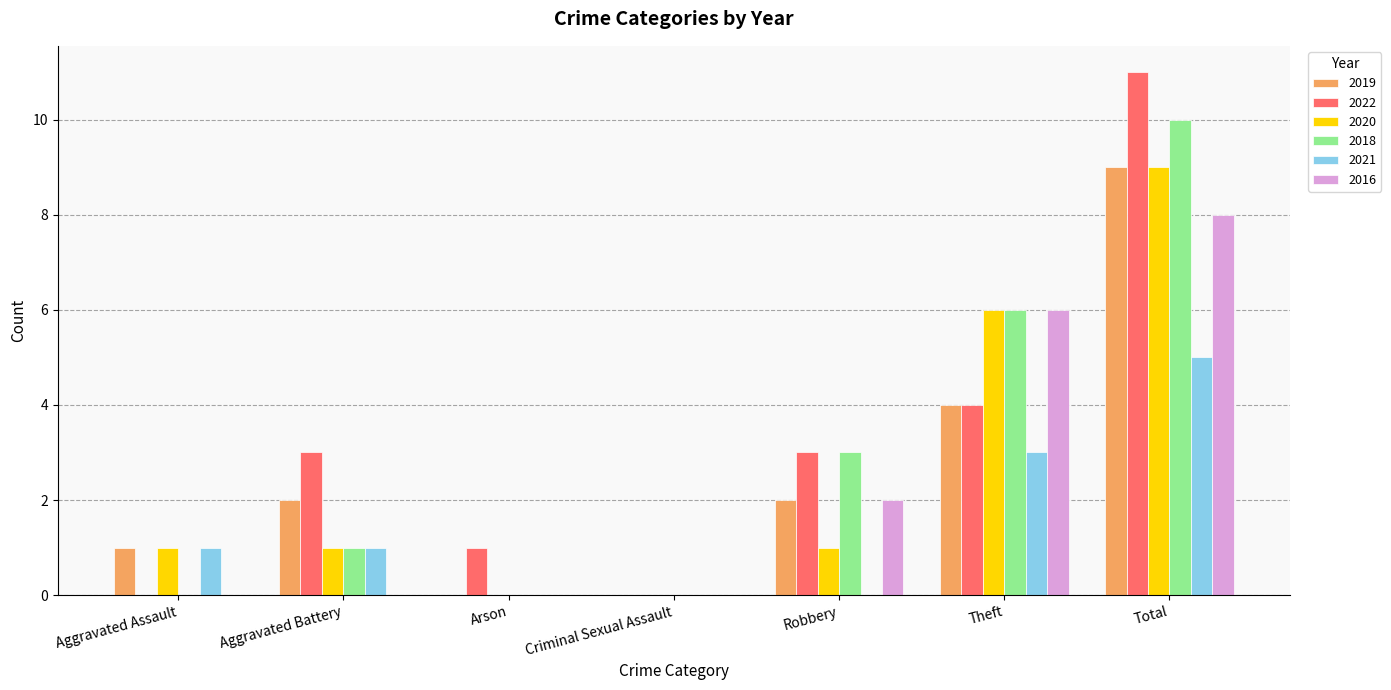

Are the bars grouped side by side (vs. stacked)?

Yes